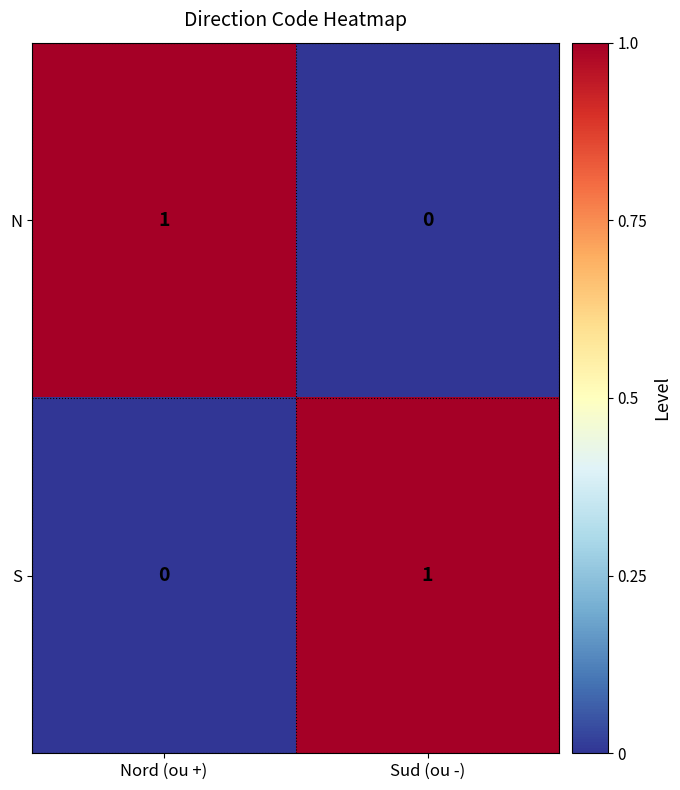

At Nord (ou +), list the series in order from smallest to largest.

S, N